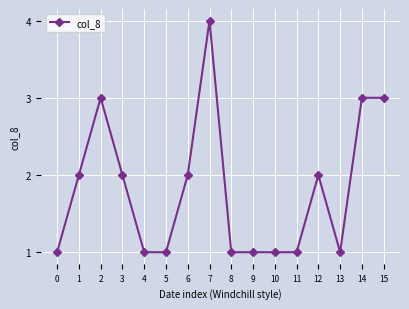

What is the sum of all values?

29